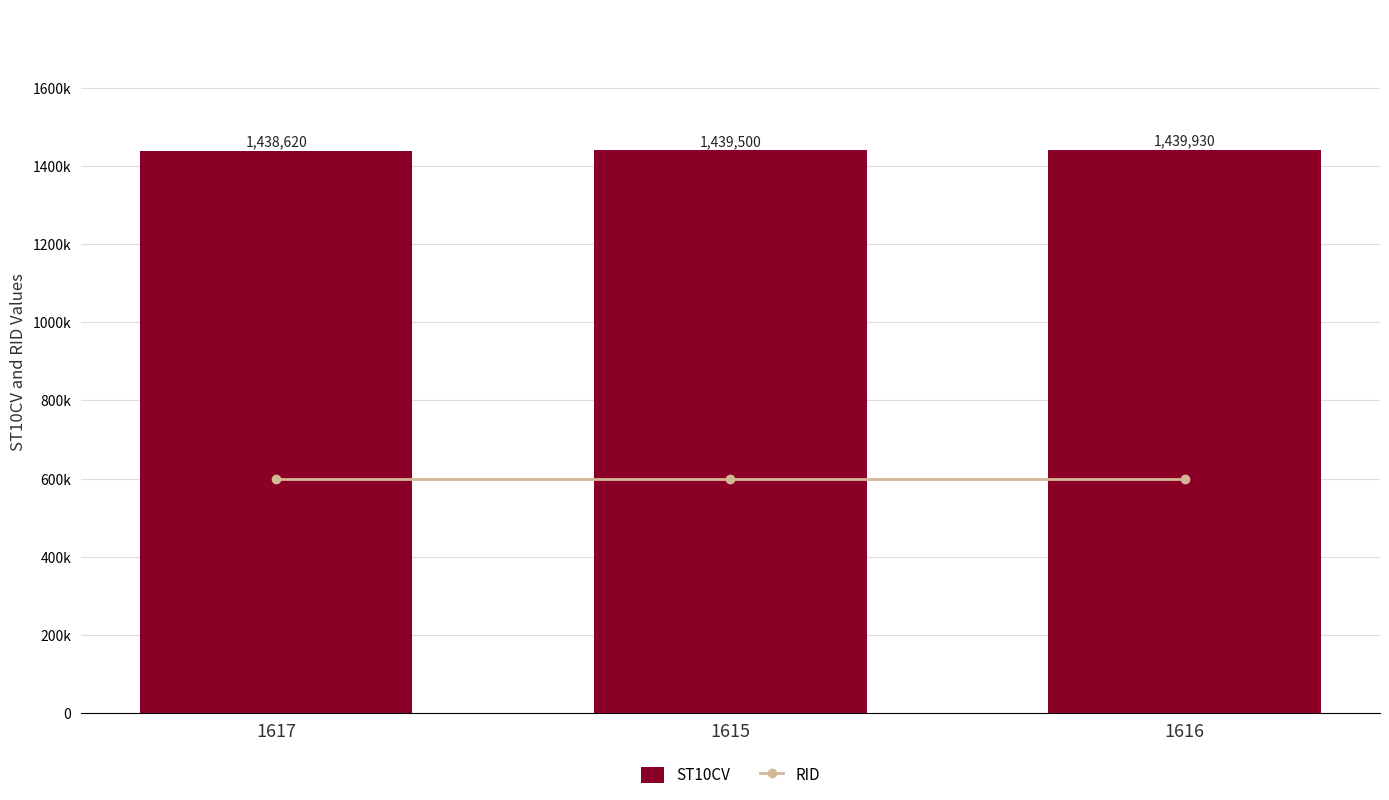

What is the total value across all series at 1616?

1440536